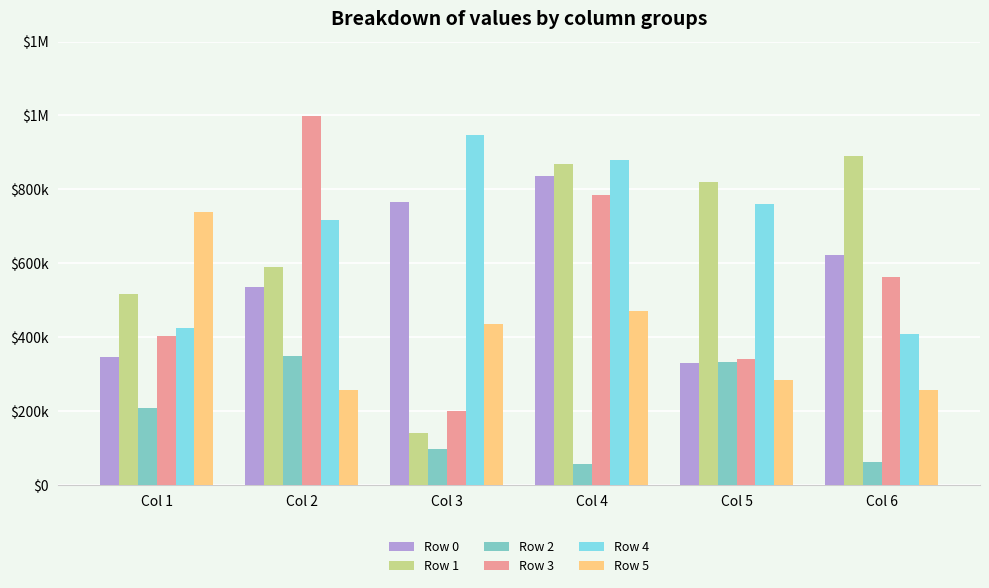

Rank the series at Col 4 from lowest to highest value.

Row 2, Row 5, Row 3, Row 0, Row 1, Row 4